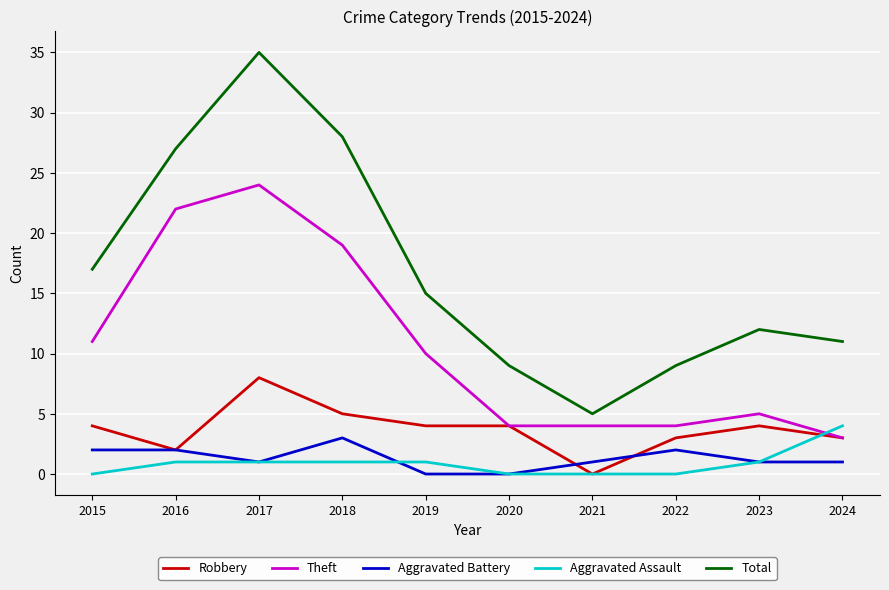

Reading right to left, extract all data points from this chart.

Robbery: 3	4	3	0	4	4	5	8	2	4
Theft: 3	5	4	4	4	10	19	24	22	11
Aggravated Battery: 1	1	2	1	0	0	3	1	2	2
Aggravated Assault: 4	1	0	0	0	1	1	1	1	0
Total: 11	12	9	5	9	15	28	35	27	17